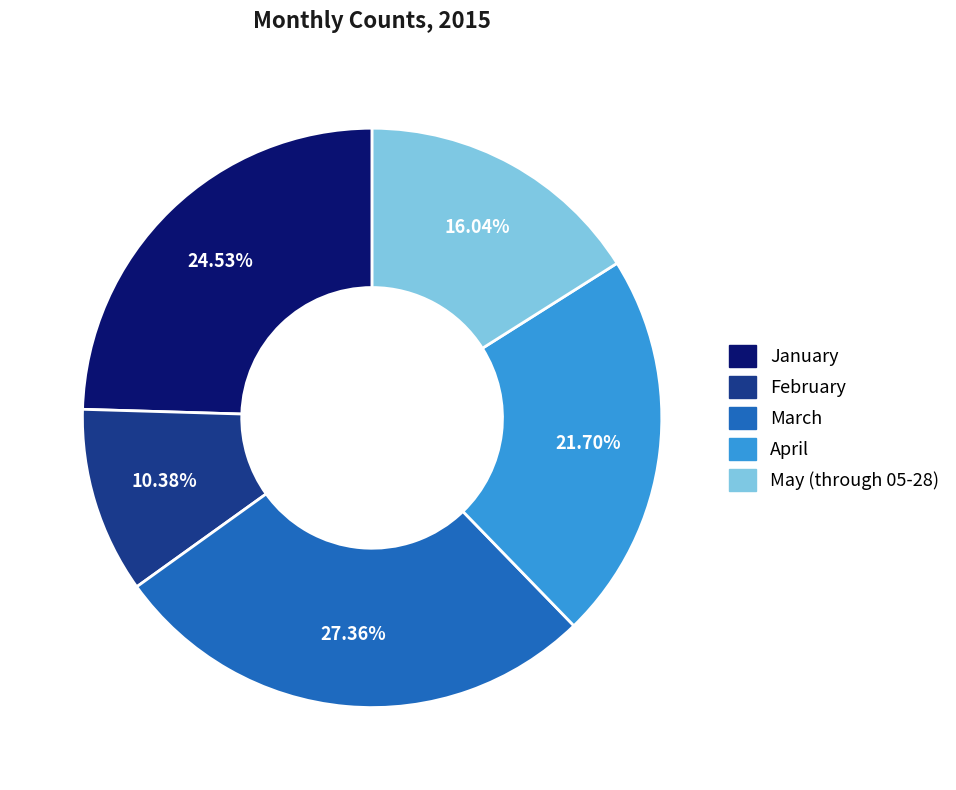

To the nearest percent, what percentage of the pie is February?

10%